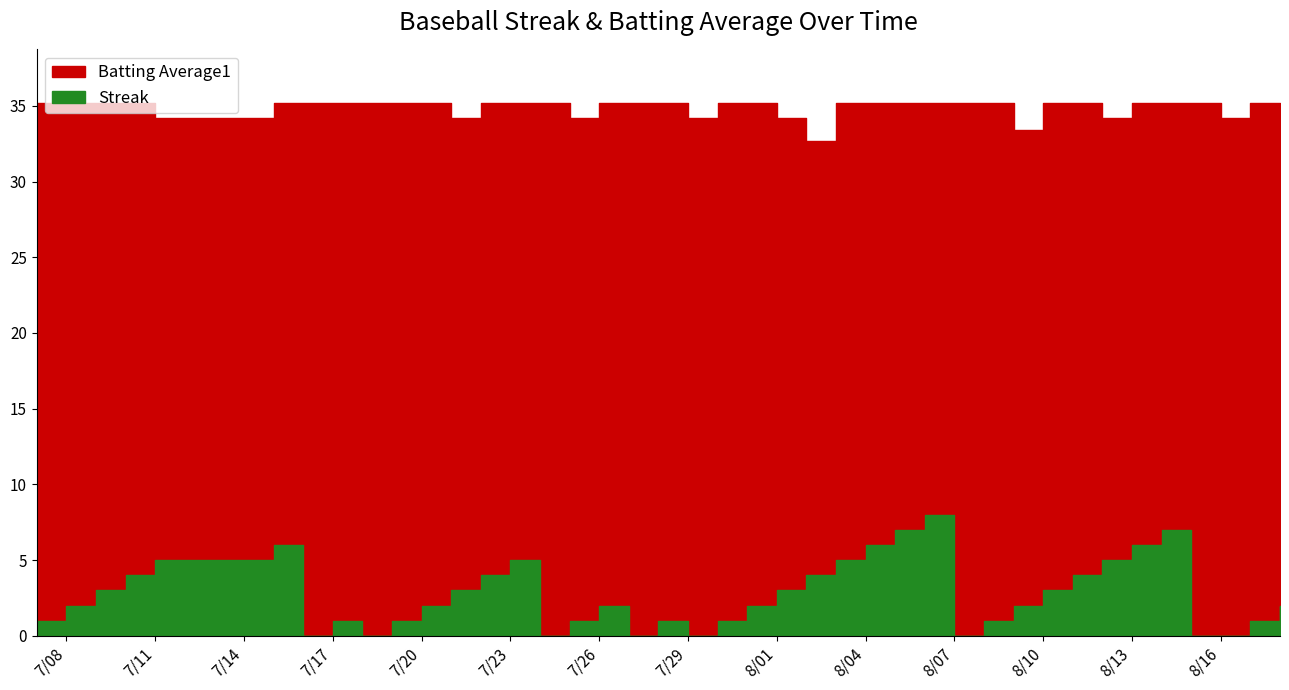

At which category does the chart reach its peak across all series?

2010-08-06